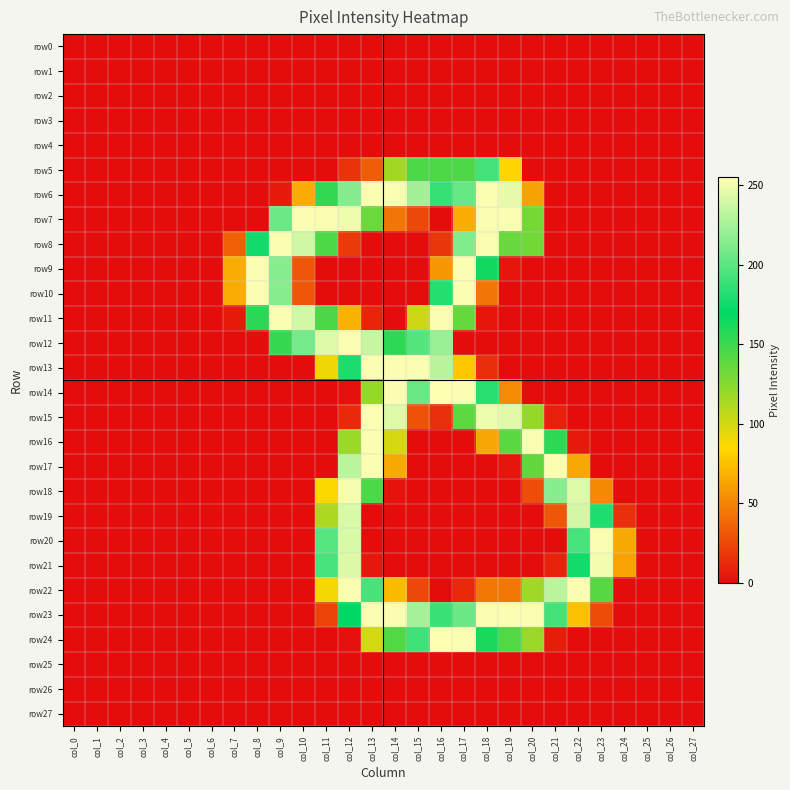

What is the total value across all series at col_12?

2767